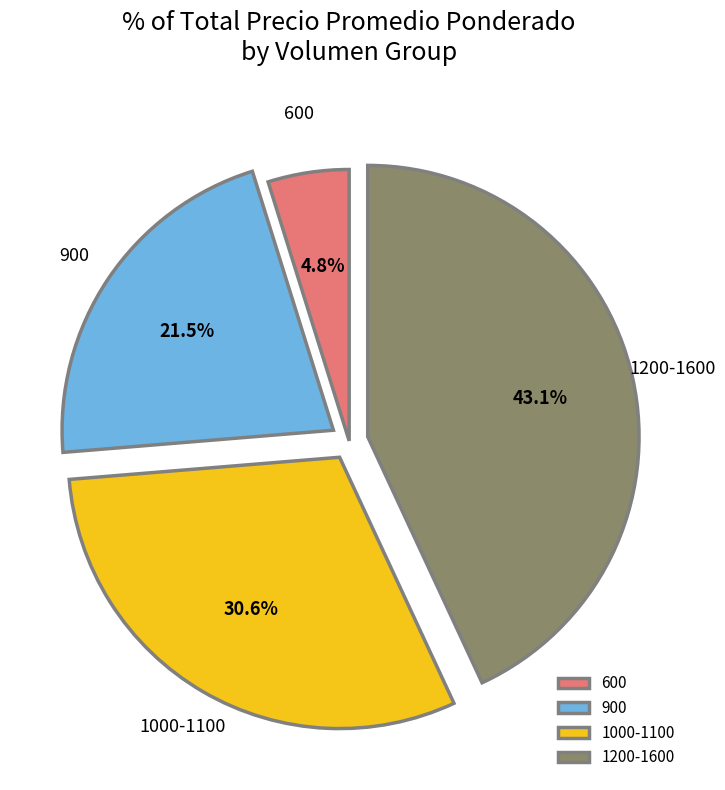

Does any single category account for the majority?

No